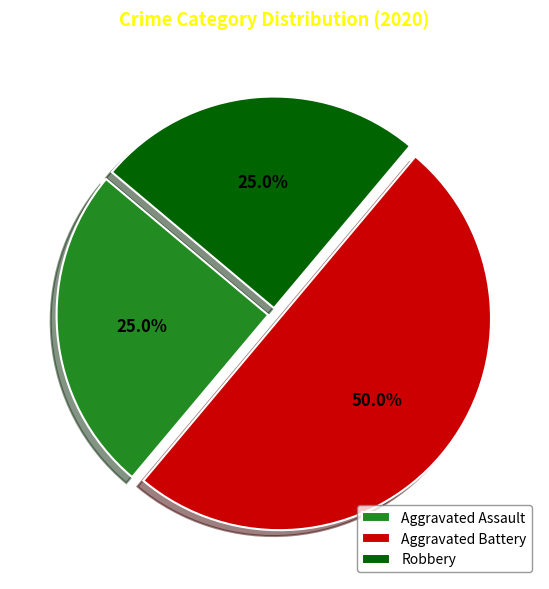

Count the number of slices in the pie.

3